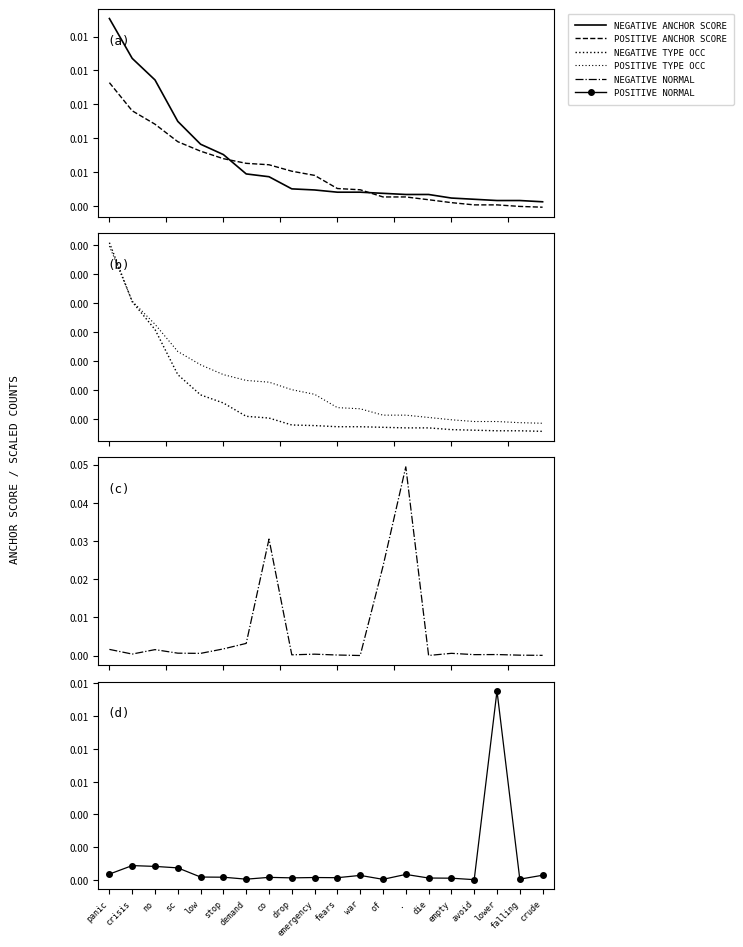

True or false: negative anchor score and negative normal (scaled) cross at least once.

True